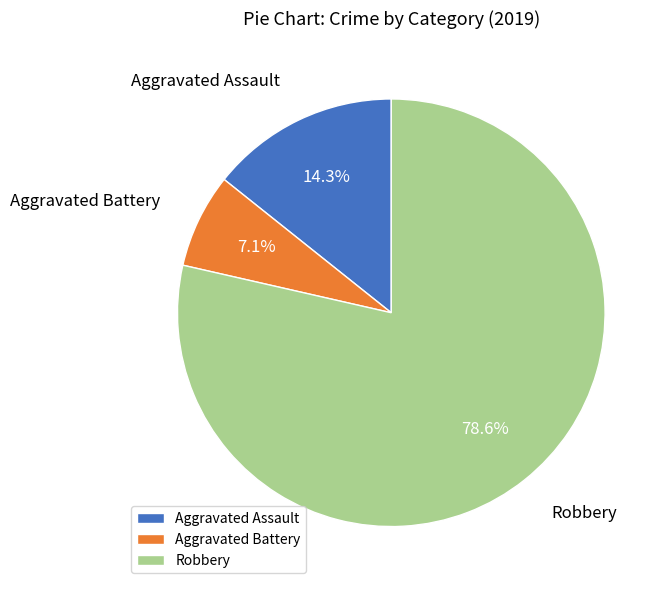

What is the ratio of the value at Aggravated Battery to the value at Aggravated Assault?

0.5